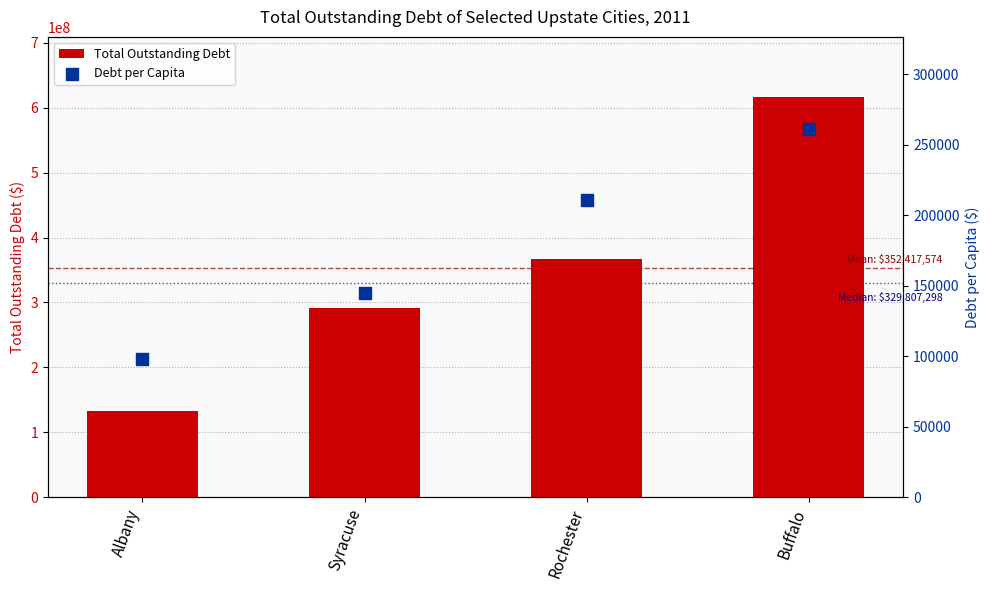

Which series contains the highest Y value?

Total Outstanding Debt